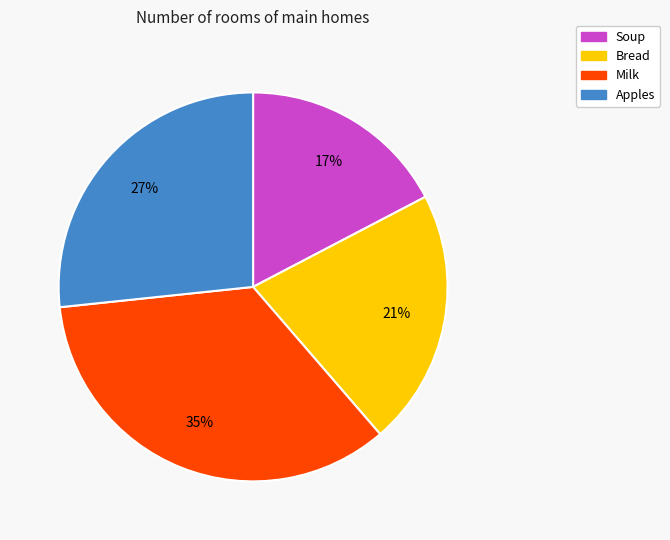

Combined, do Apples and Milk account for over 50%?

Yes